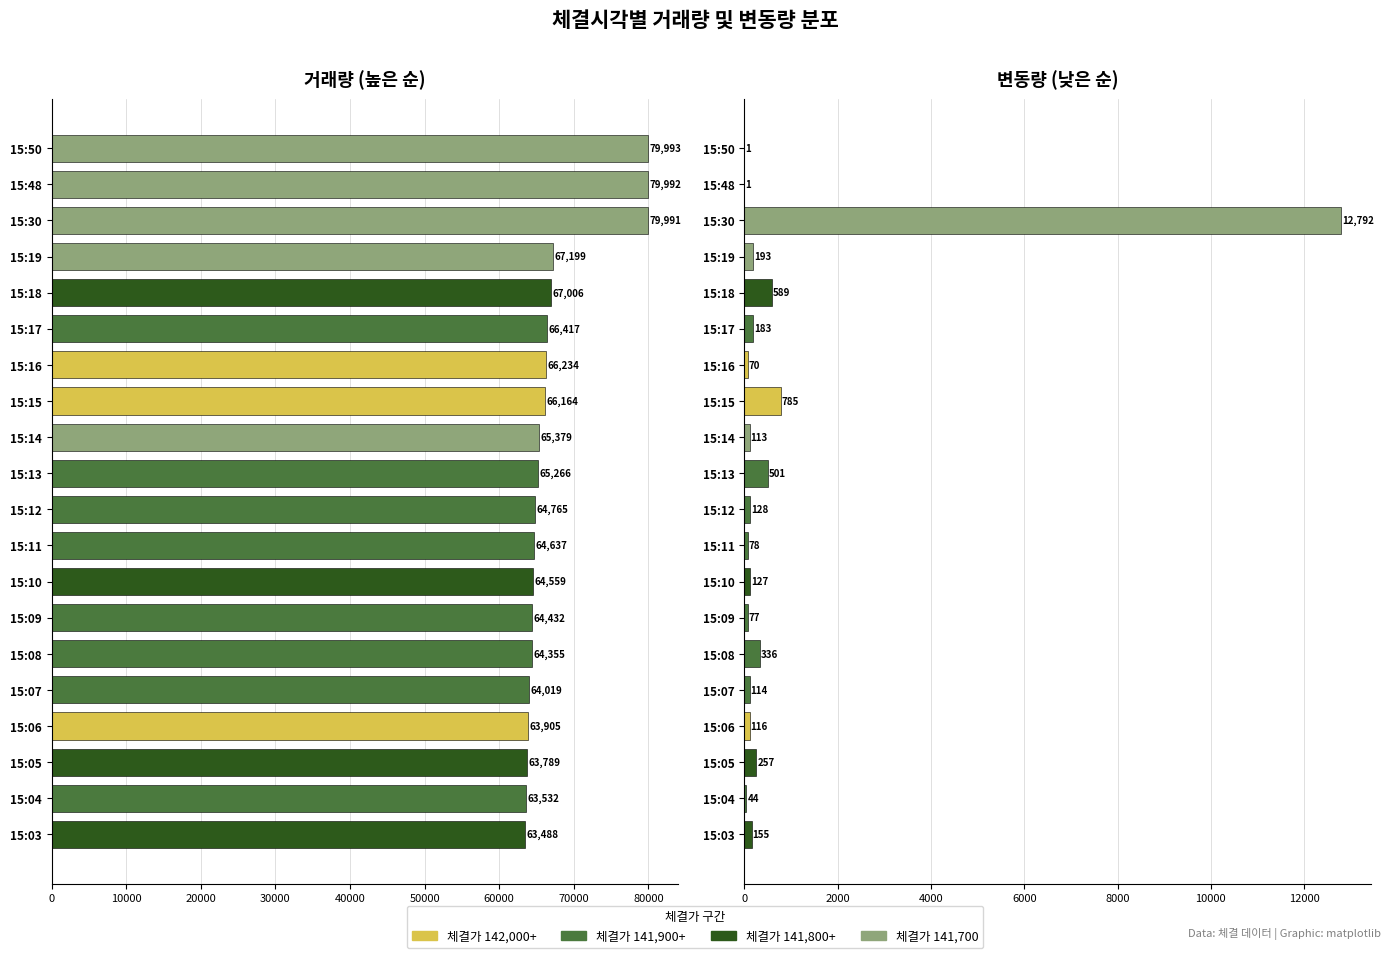

Reading left to right, extract all data points from this chart.

거래량: 15:50=79993	15:48=79992	15:30=79991	15:19=67199	15:18=67006	15:17=66417	15:16=66234	15:15=66164	15:14=65379	15:13=65266	15:12=64765	15:11=64637	15:10=64559	15:09=64432	15:08=64355	15:07=64019	15:06=63905	15:05=63789	15:04=63532	15:03=63488
변동량: 15:50=1	15:48=1	15:30=12792	15:19=193	15:18=589	15:17=183	15:16=70	15:15=785	15:14=113	15:13=501	15:12=128	15:11=78	15:10=127	15:09=77	15:08=336	15:07=114	15:06=116	15:05=257	15:04=44	15:03=155